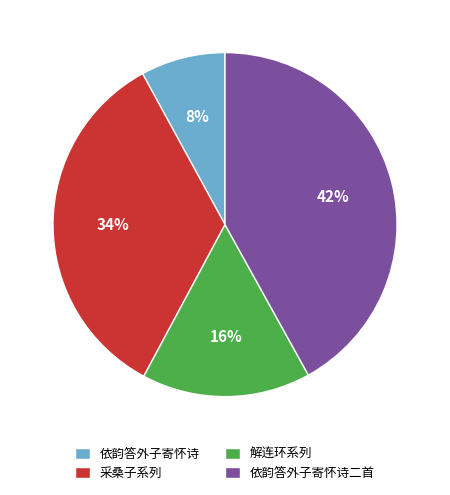

Rank the categories by value from lowest to highest.

依韵答外子寄怀诗, 解连环系列, 采桑子系列, 依韵答外子寄怀诗二首